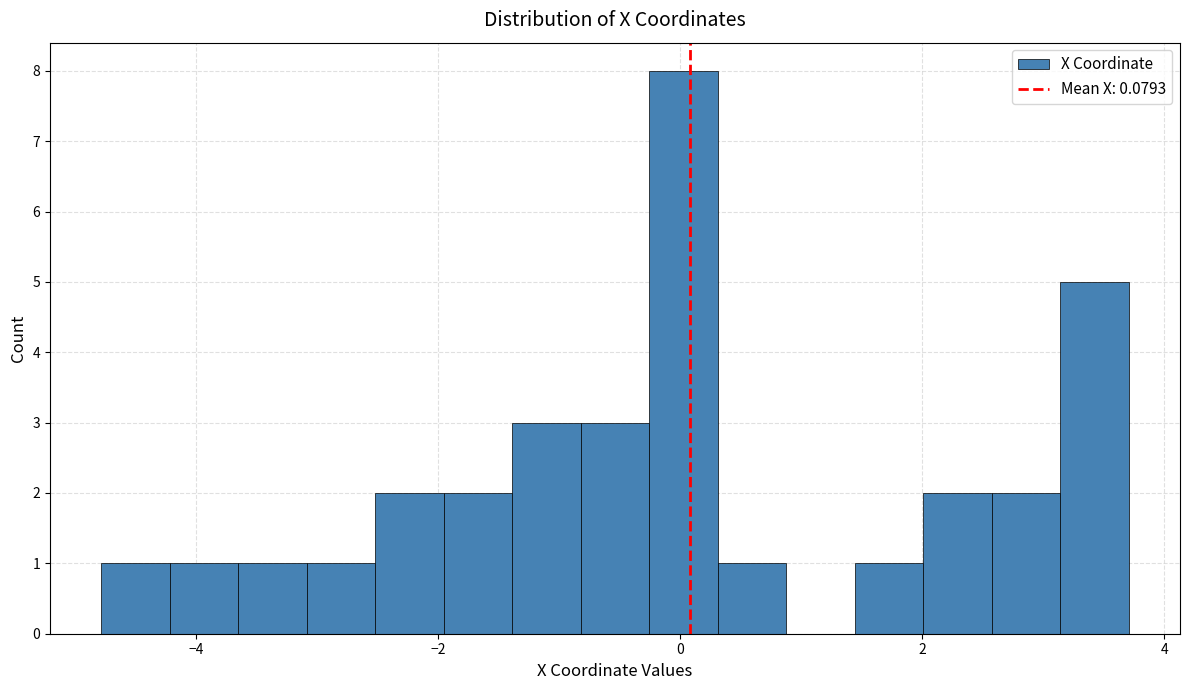

Around what value on the x-axis is the tallest bar? Give the approximate position of its centre, as read against the axis.

0.0